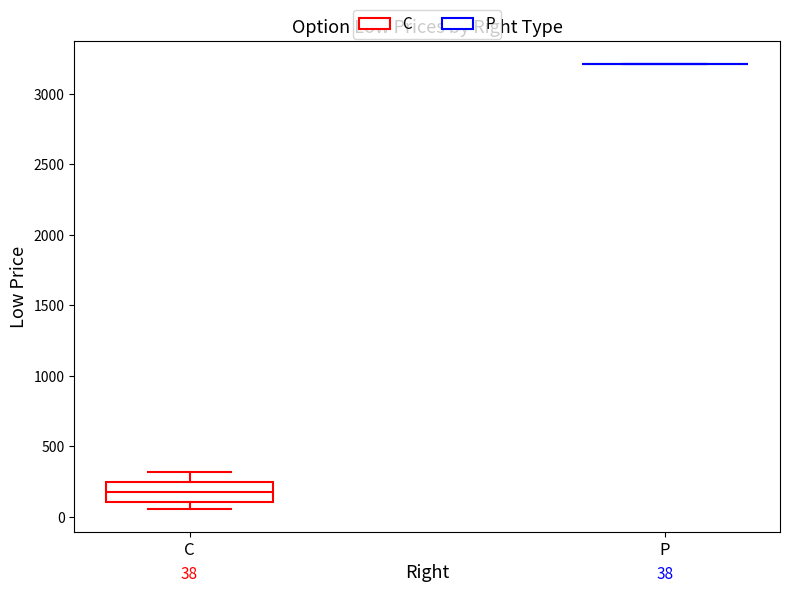

Which box is the tallest, from its lower edge to its upper edge?

C